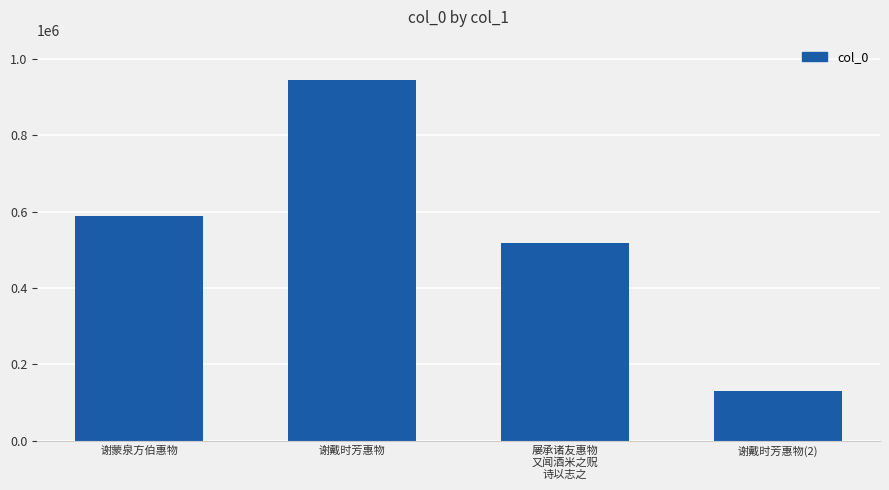

Rank the categories by value from highest to lowest.

谢戴时芳惠物, 谢蒙泉方伯惠物, 屡承诸友惠物
又闻酒米之贶
诗以志之, 谢戴时芳惠物(2)